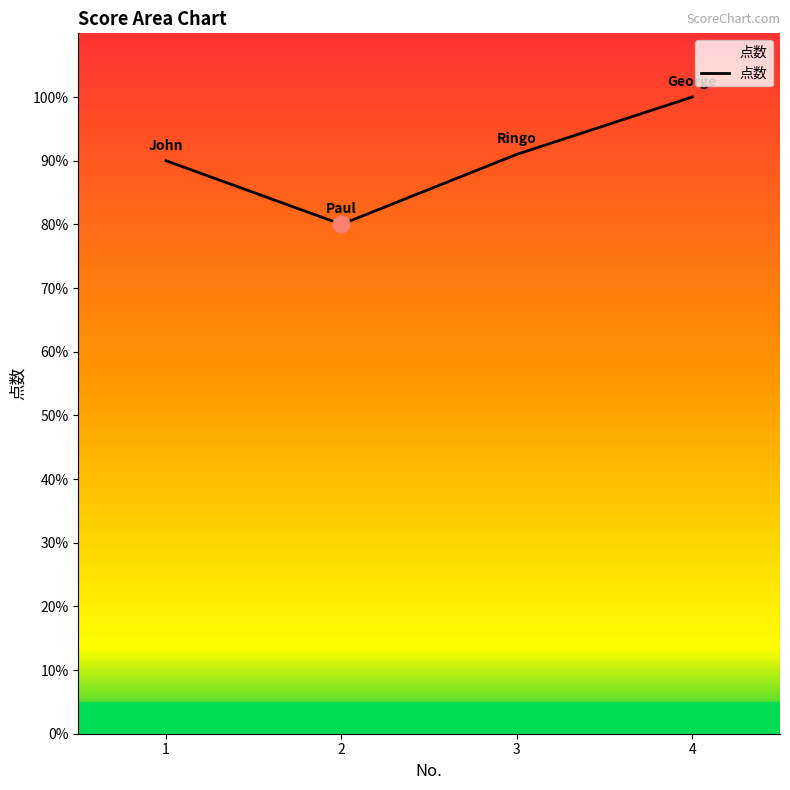

Is it true that the value at 2 is 80?

True